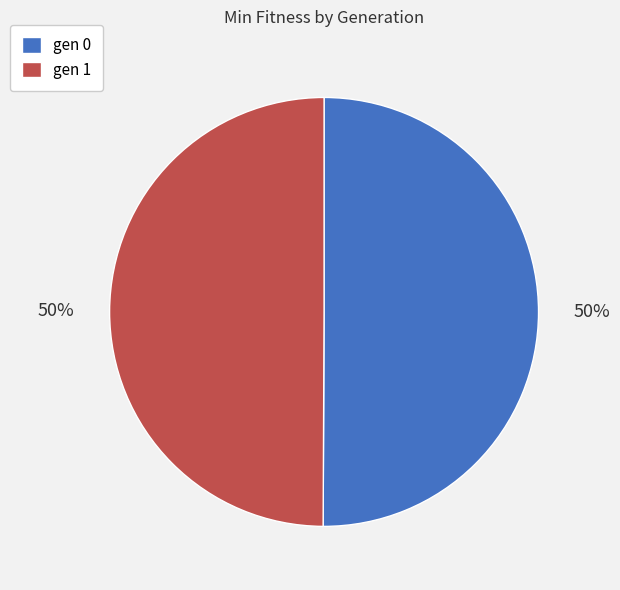

How many slices are in this pie chart?

2